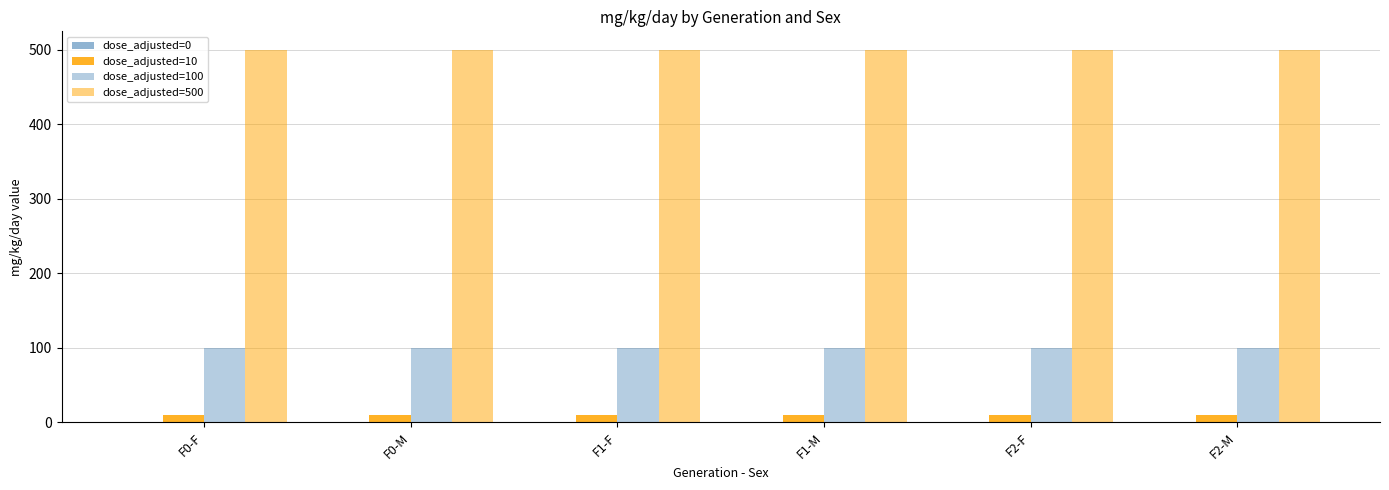

Which label corresponds to the largest value in the chart?

F0-F